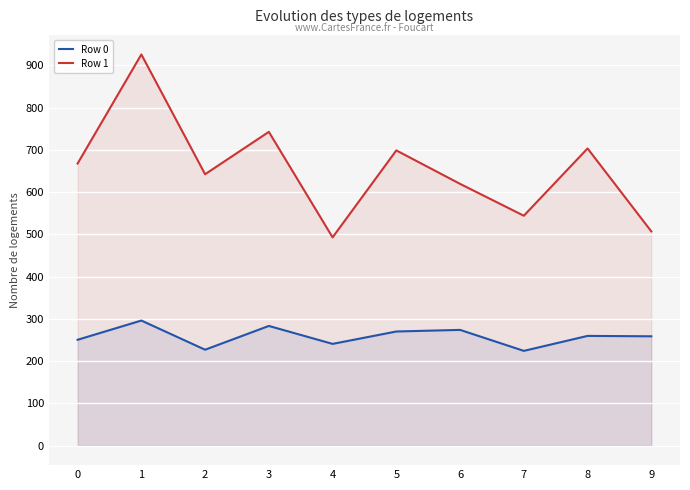

Which series has the largest total across all categories?

Row 1